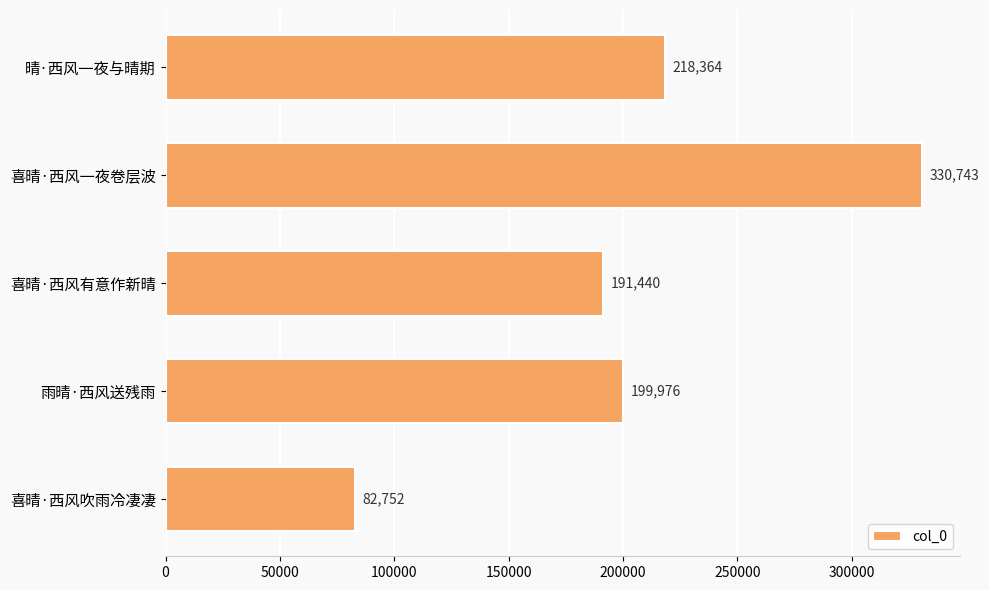

Rank the categories by value from highest to lowest.

喜晴·西风一夜卷层波, 晴·西风一夜与晴期, 雨晴·西风送残雨, 喜晴·西风有意作新晴, 喜晴·西风吹雨冷凄凄